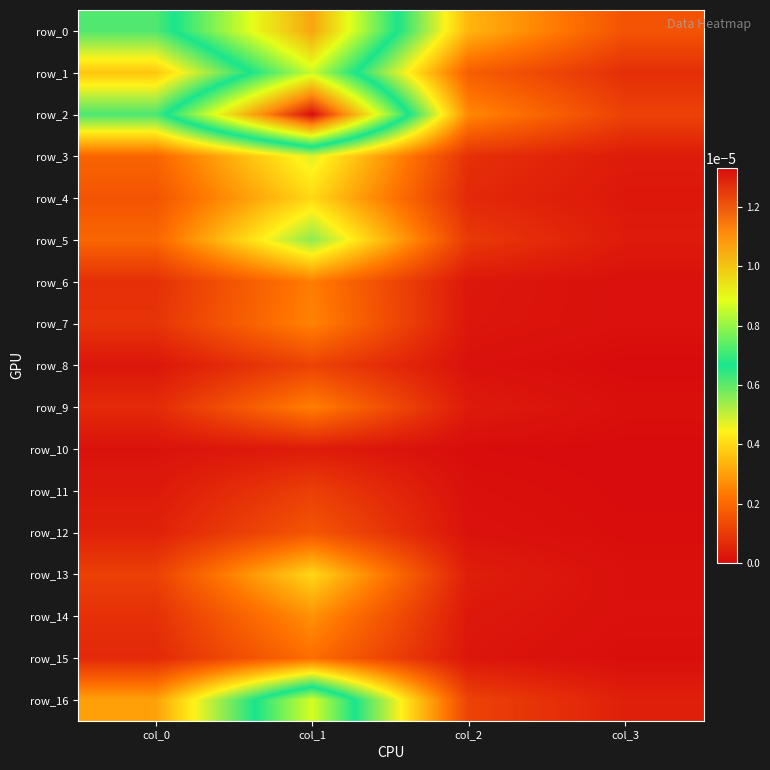

At which label is row_6 closest to 0?

col_3